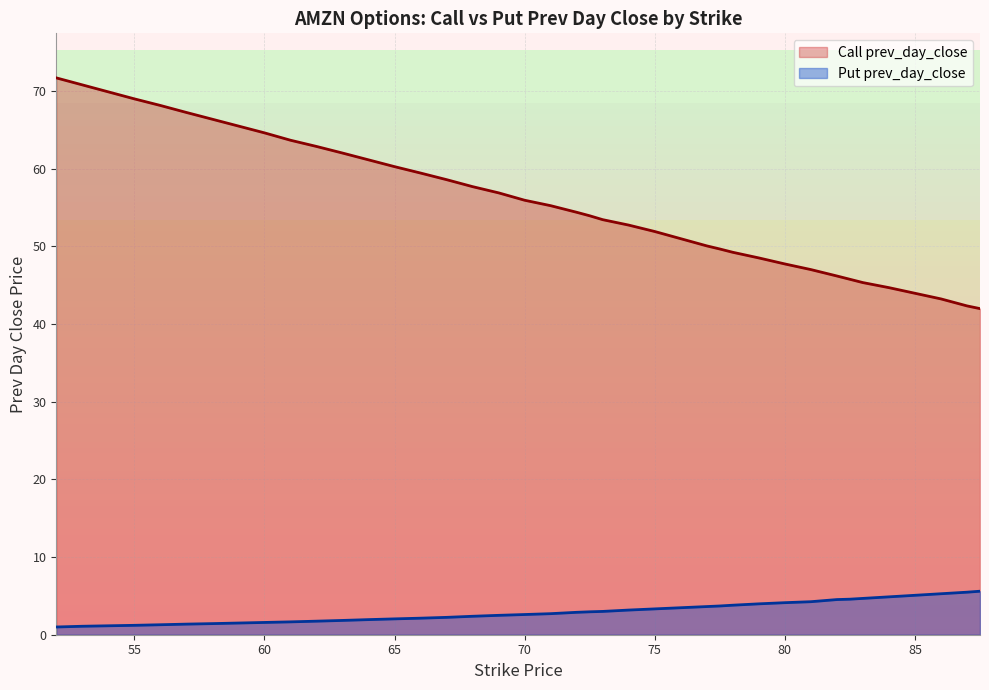

What is the difference between the maximum and minimum values in the Call prev_day_close series?

29.7